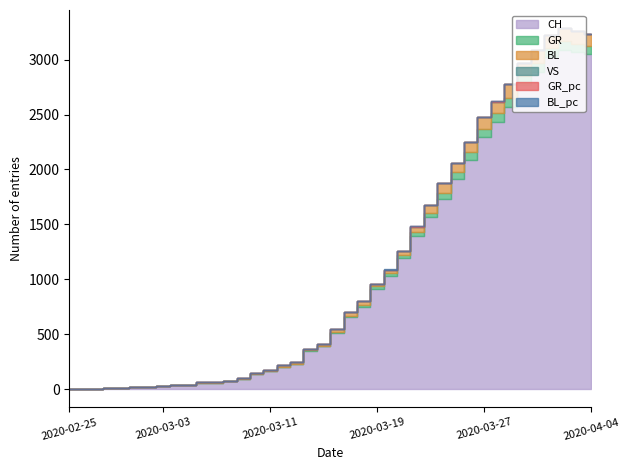

Which has a higher value, 2020-03-04 or 2020-04-02?

2020-04-02